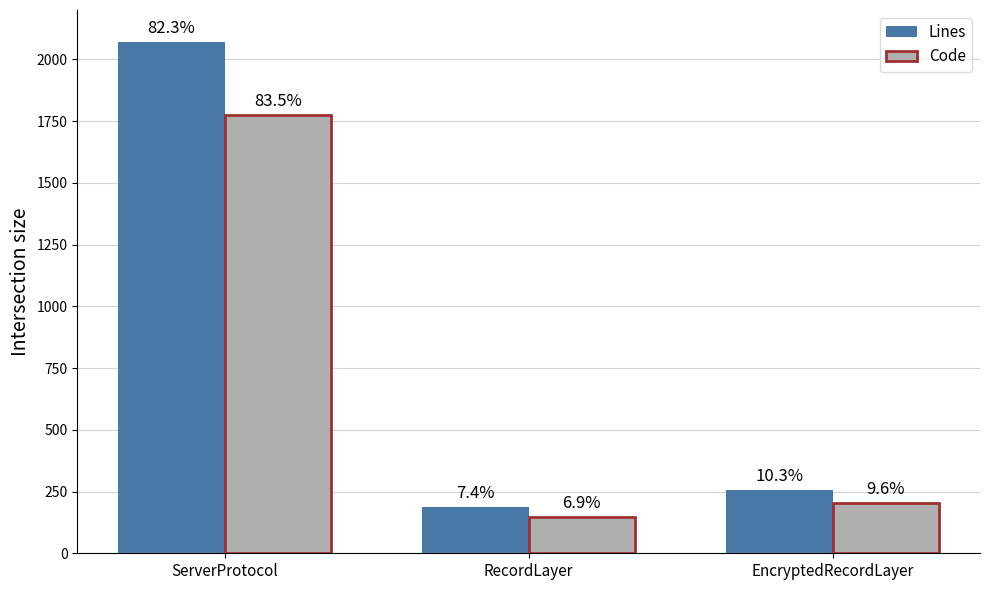

What are all the series names shown in the legend?

Lines, Code